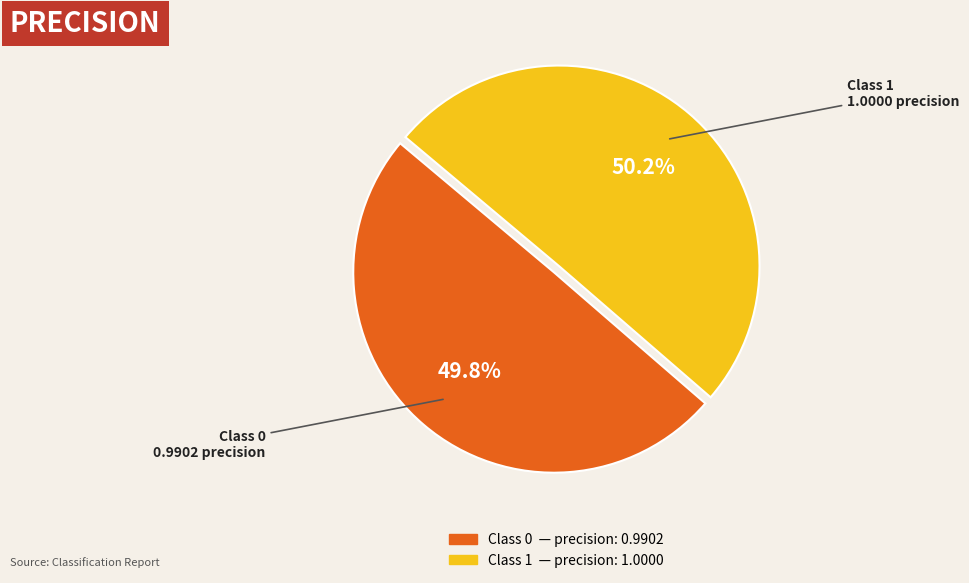

Is there a majority slice in this chart?

Yes